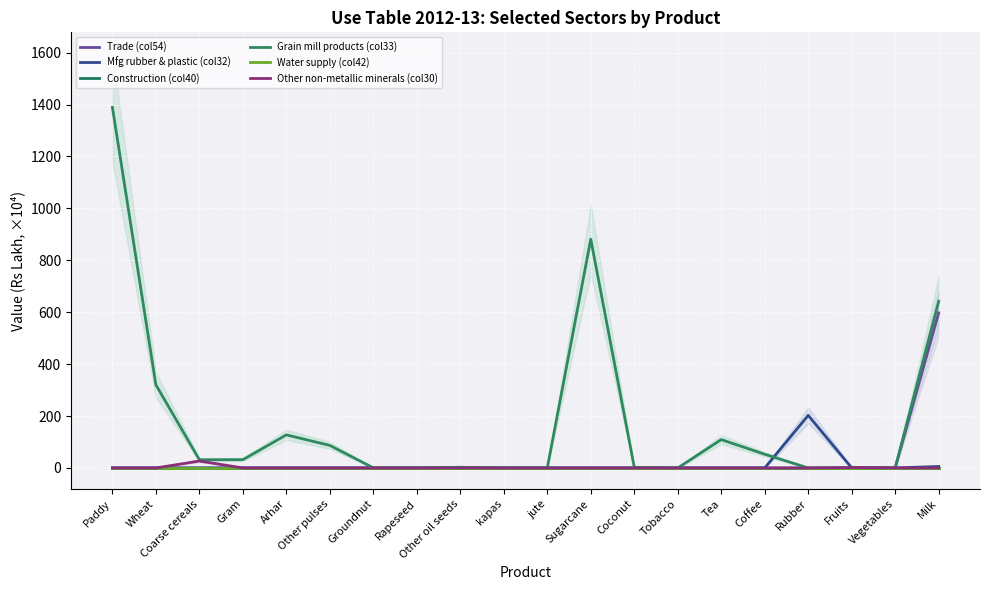

Which series has the largest total across all categories?

Grain mill products (col33)